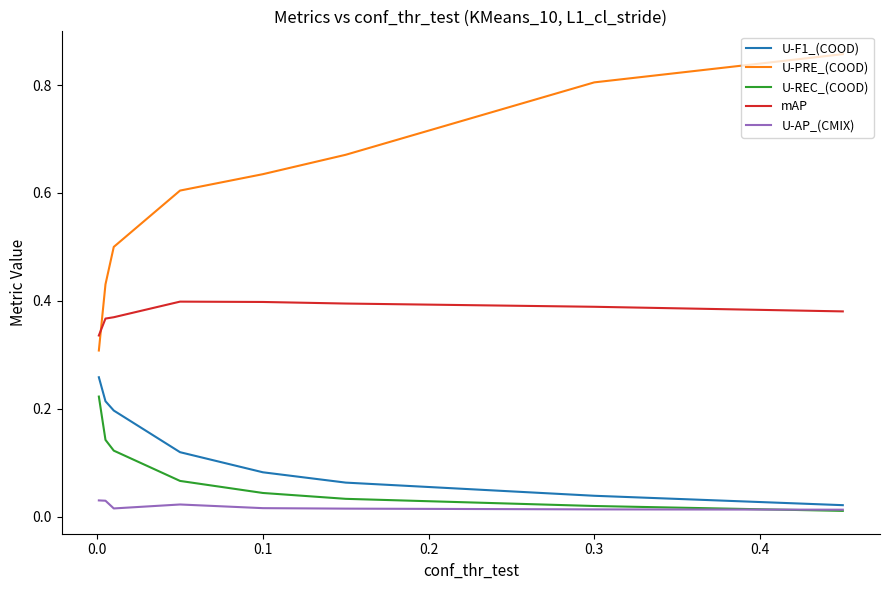

Between 0.2 and 0.5, which series saw the biggest shift?

U-PRE_(COOD)